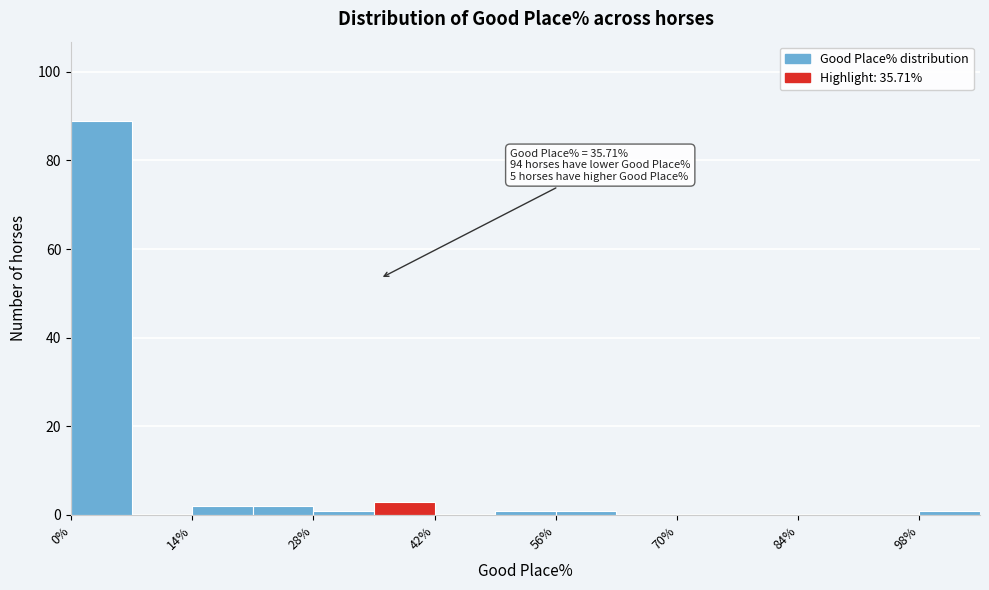

Read against the x-axis, roughly where is the centre of the tallest bar?

4